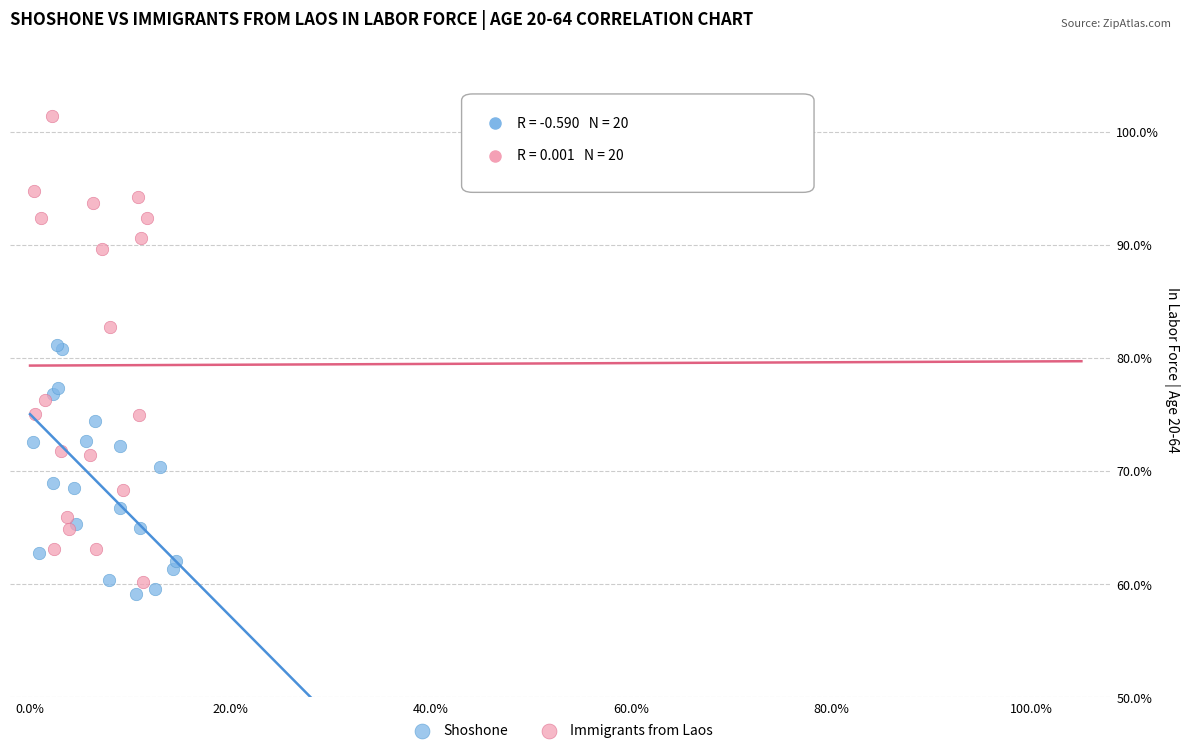

Which series contains the lowest Y value?

Shoshone